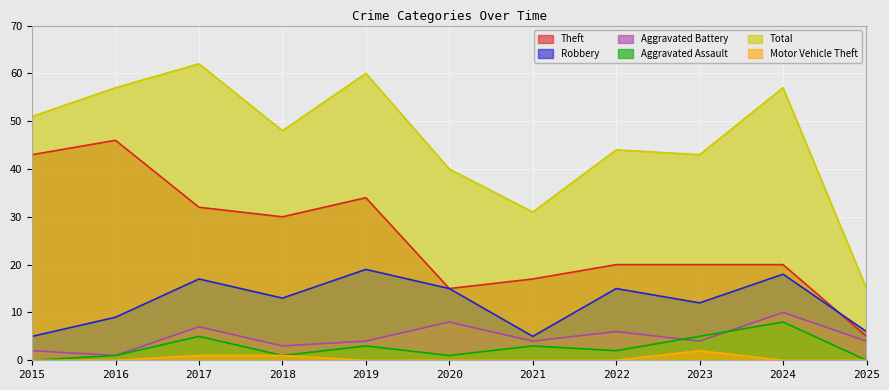

What is the total value across all series at 2025?

30